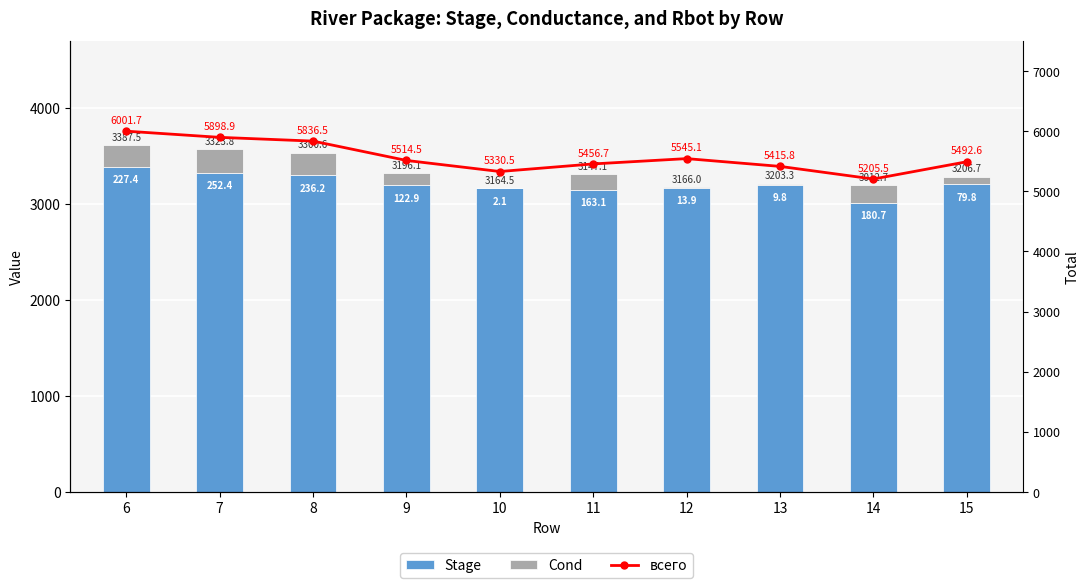

Rank the series by their maximum value, from highest to lowest.

всего, Stage, Cond